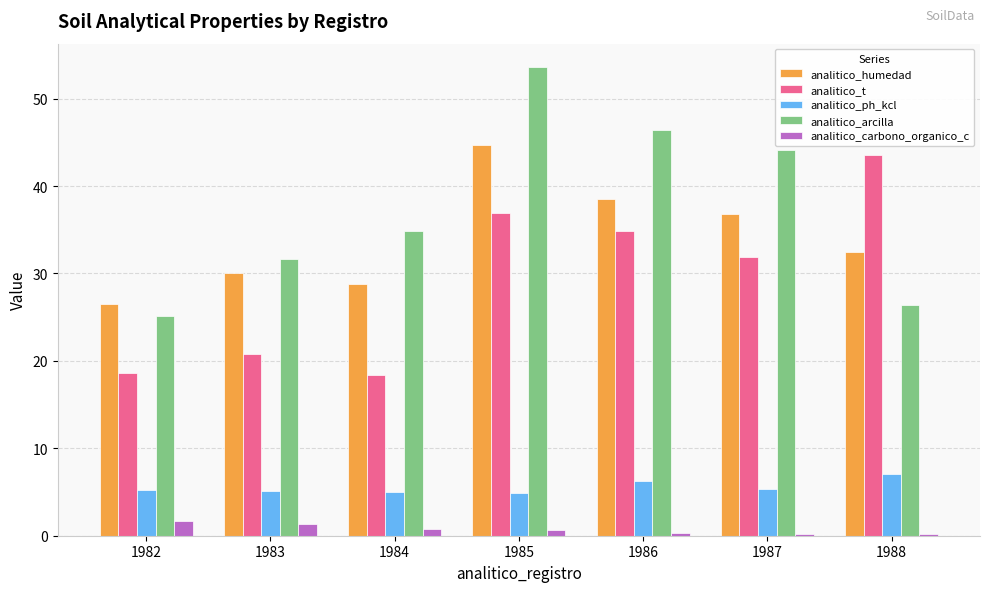

How many groups of bars are there?

7